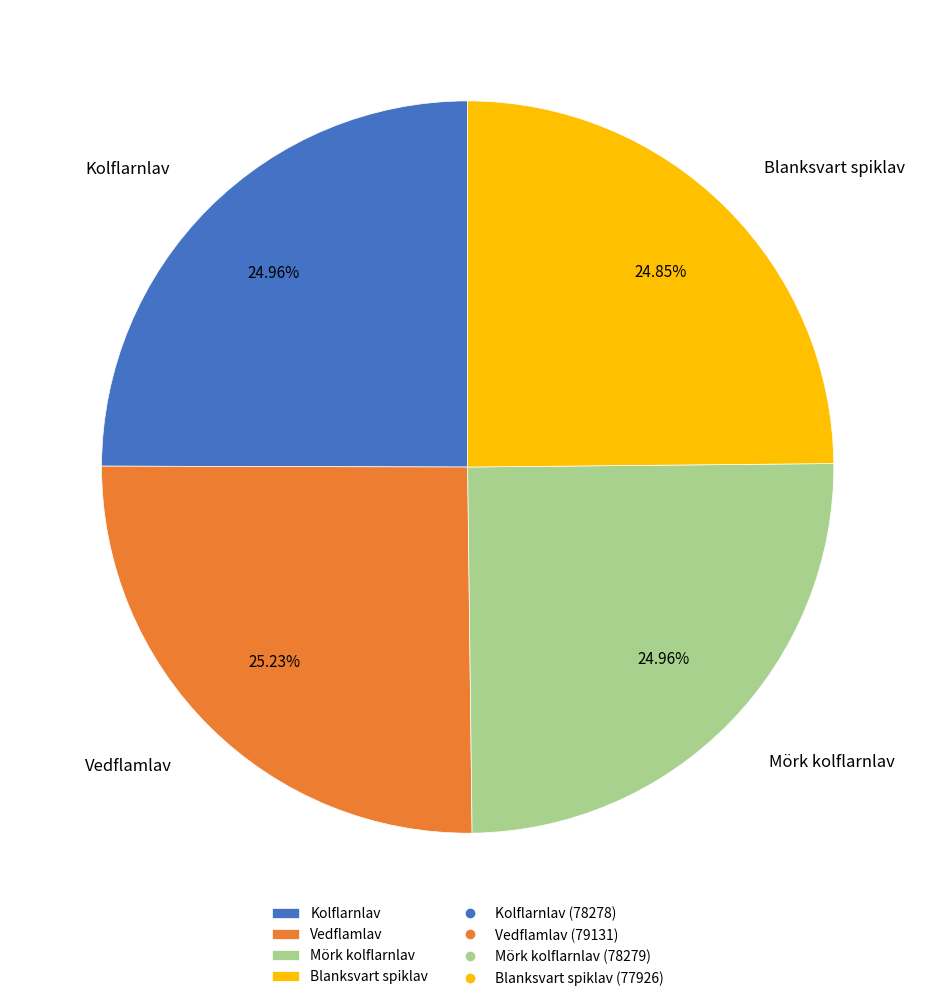

Combined, do Blanksvart spiklav and Kolflarnlav account for over 50%?

No